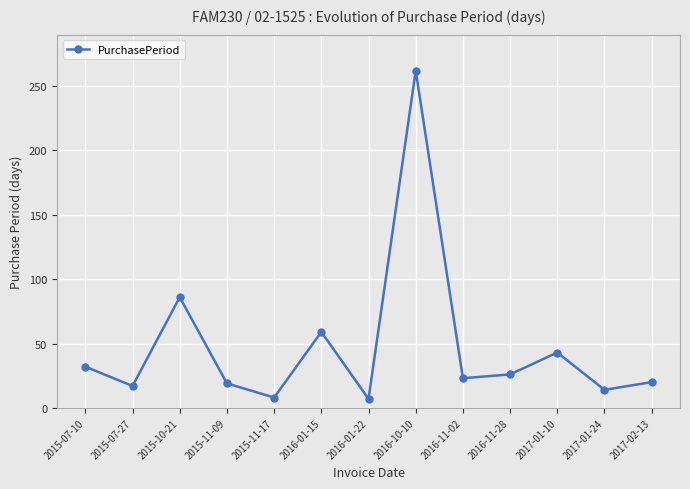

What is the greatest value displayed?

262